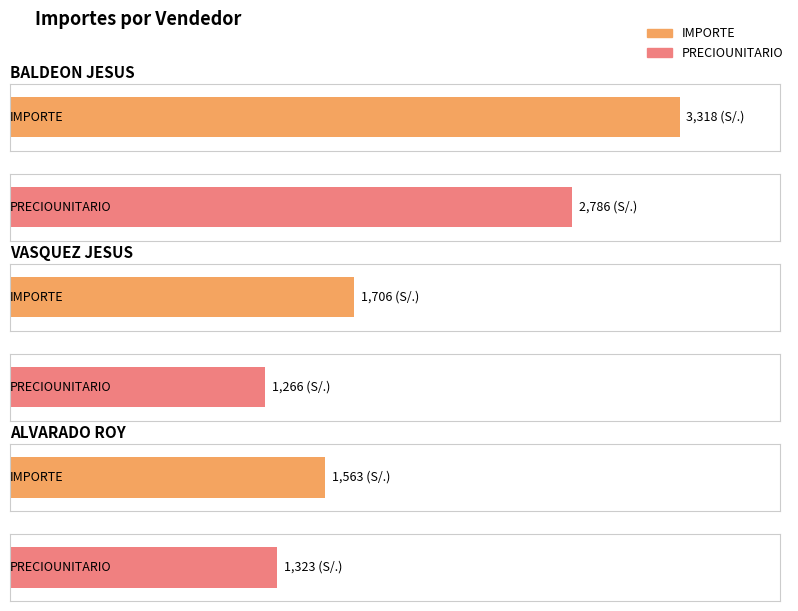

Does the chart contain stacked bars?

No